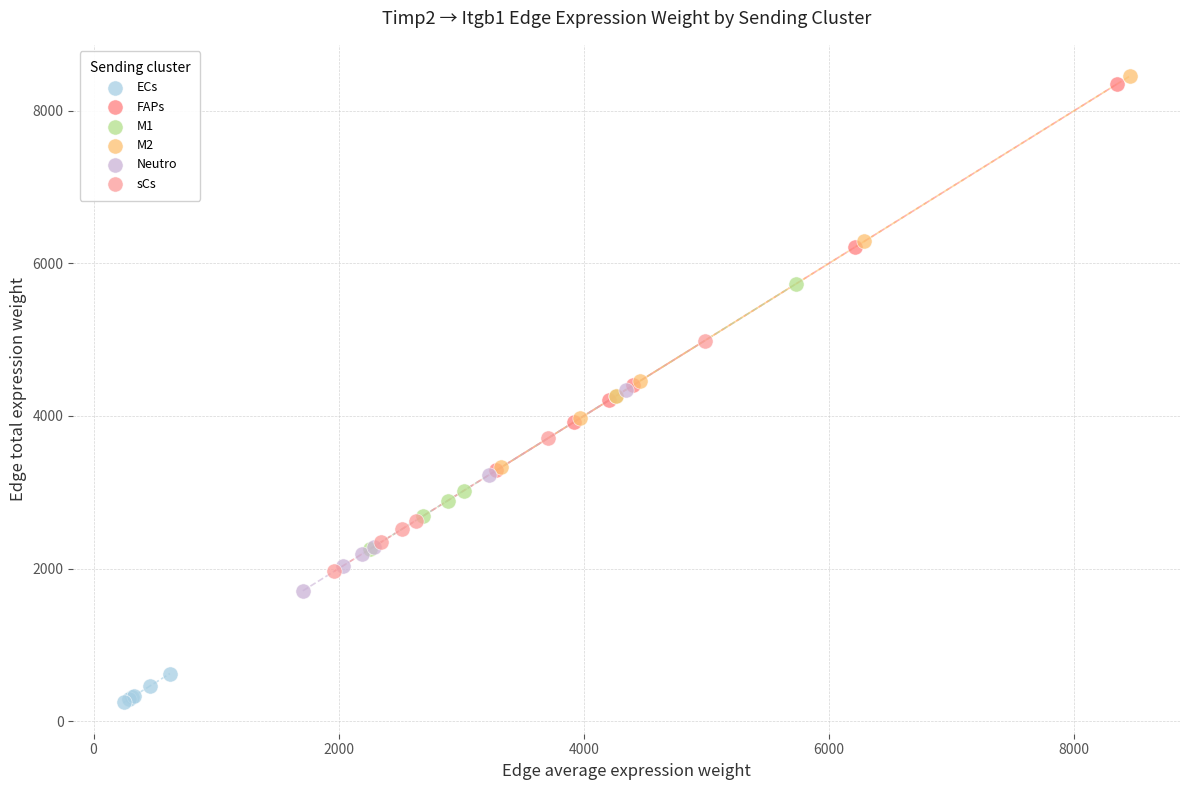

Which series reaches the maximum Y coordinate?

M2